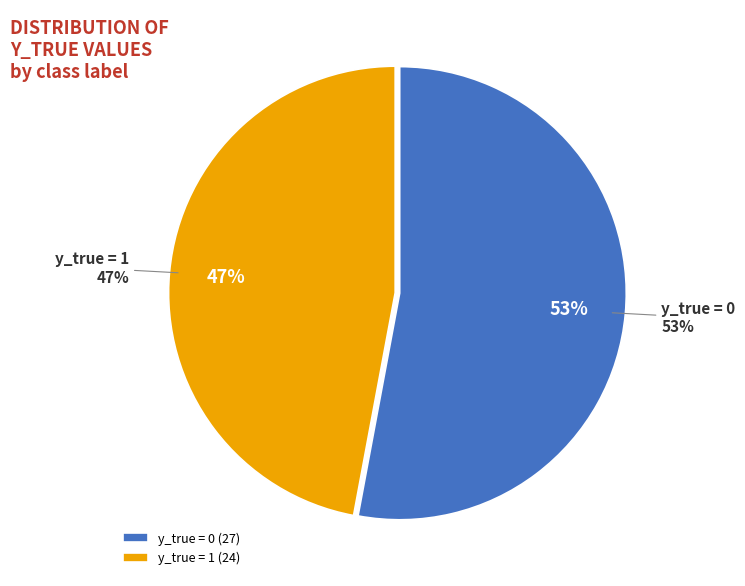

Which slice is the largest?

y_true = 0